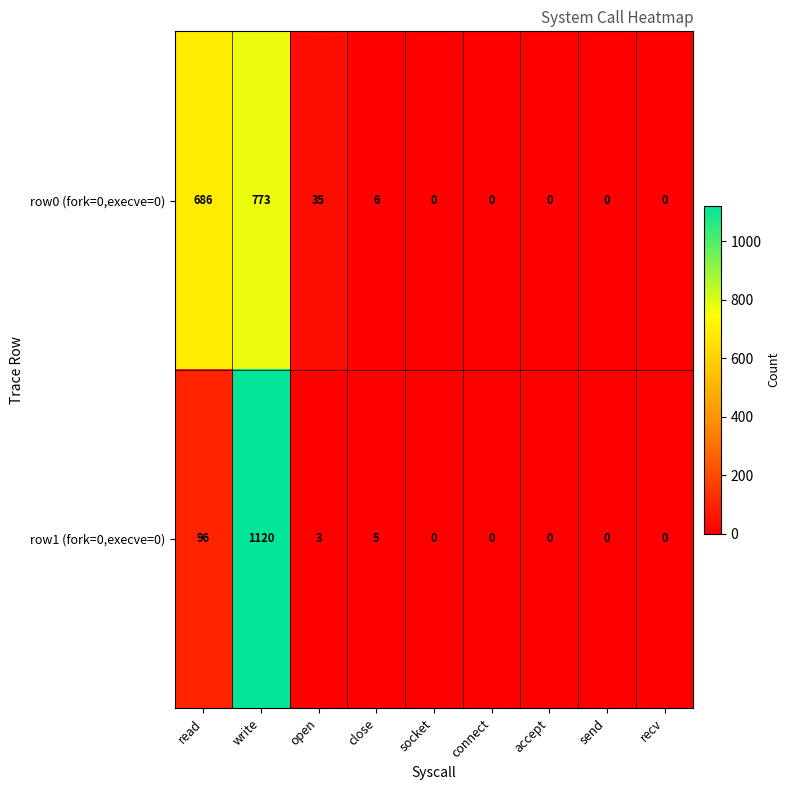

List the series in order of their peak value, highest first.

row1 (fork=0,execve=0), row0 (fork=0,execve=0)